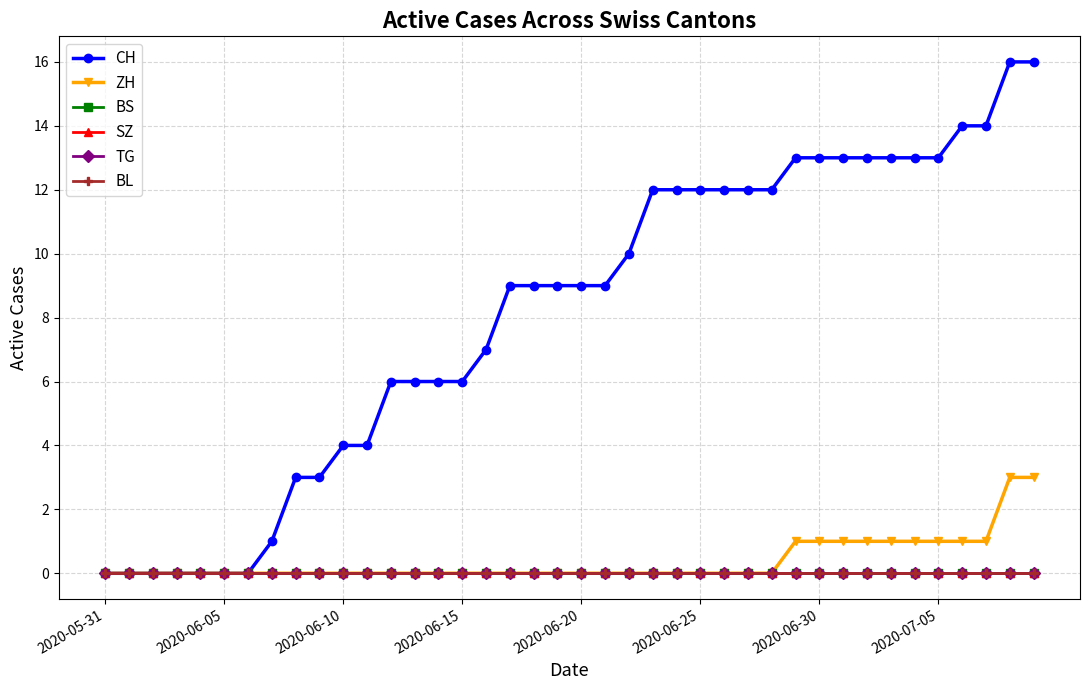

How many lines are shown in the chart?

6